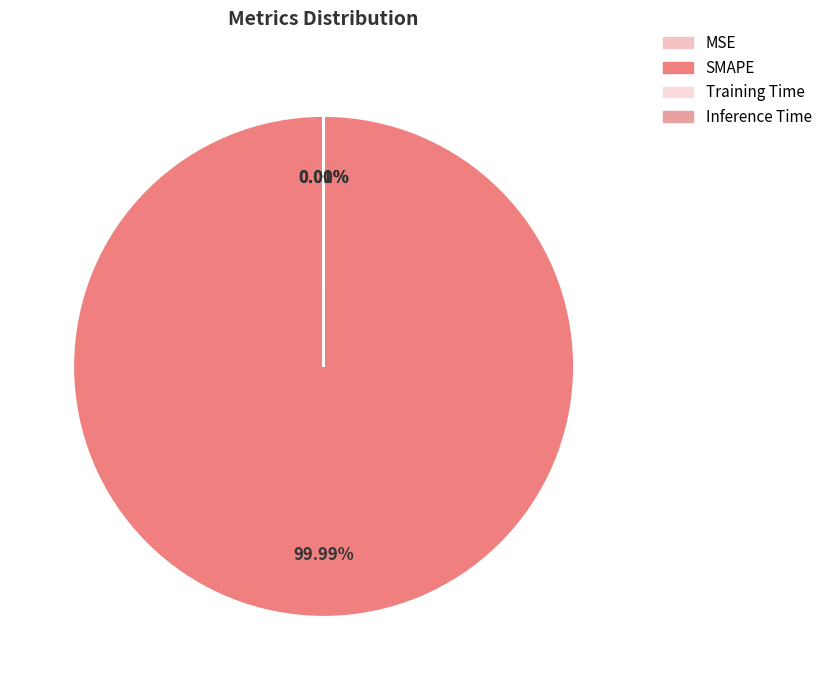

Count the number of slices in the pie.

4